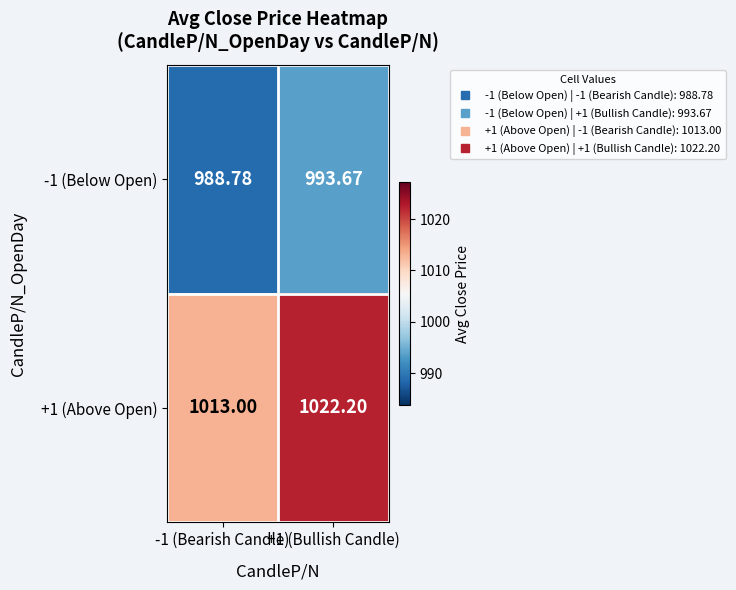

Is the value of +1 (Above Open) at -1 (Bearish Candle) greater than the value of -1 (Below Open) at +1 (Bullish Candle)?

Yes